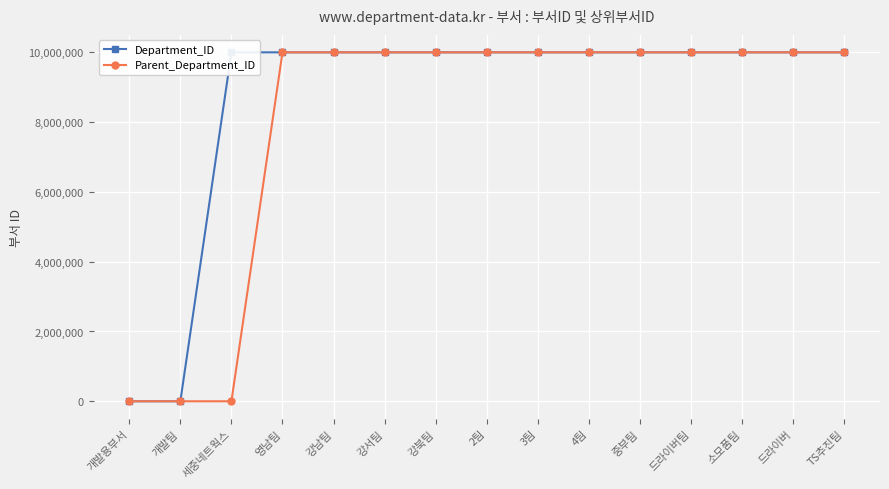

Rank the series at 세중네트웍스 from lowest to highest value.

Parent_Department_ID, Department_ID